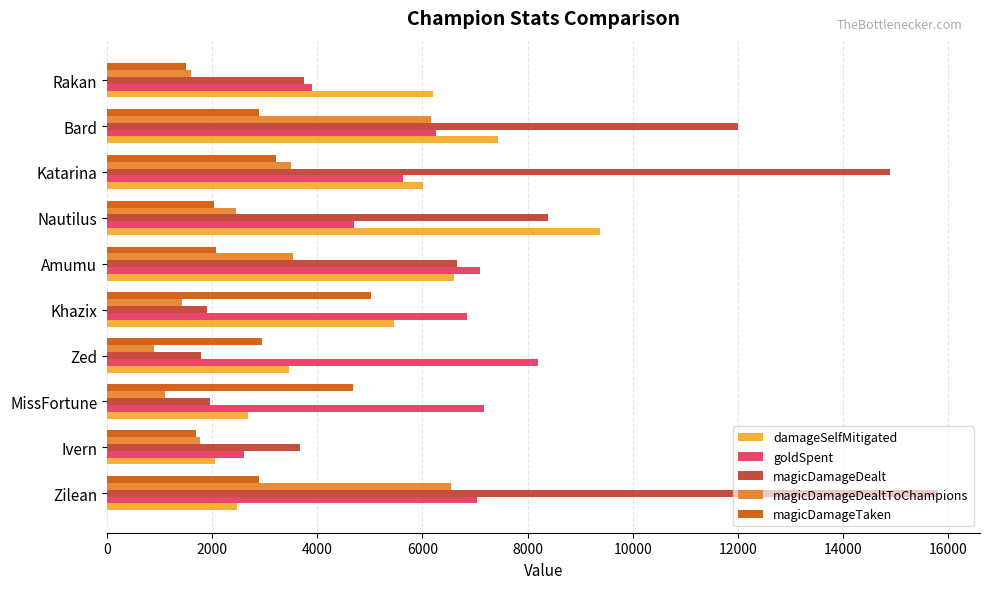

Count the number of data series in this chart.

5